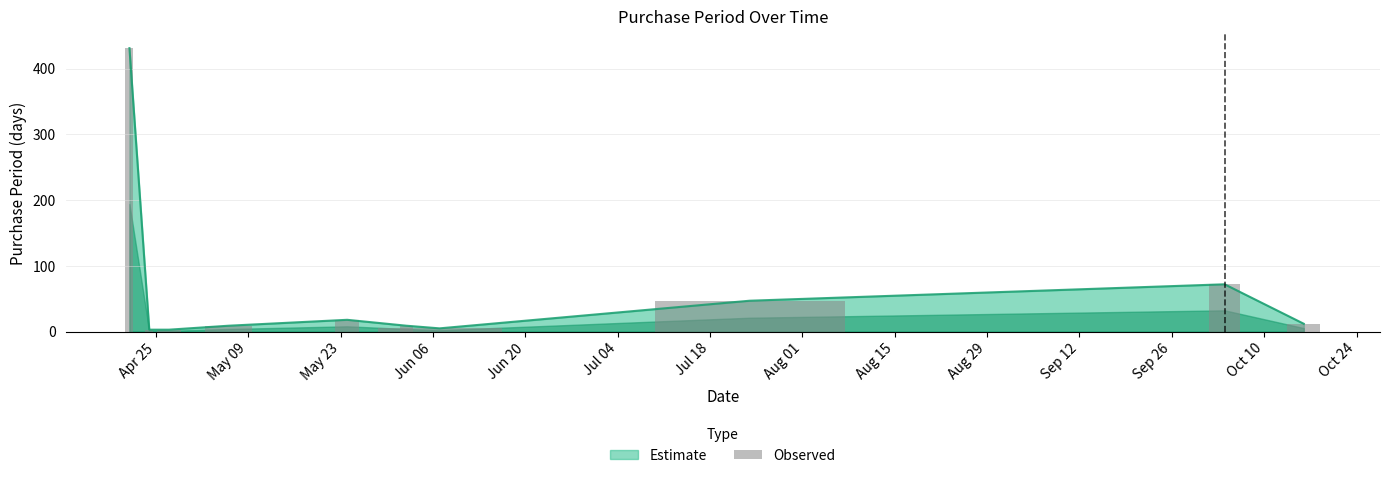

What is the highest value of the Estimate series?

431